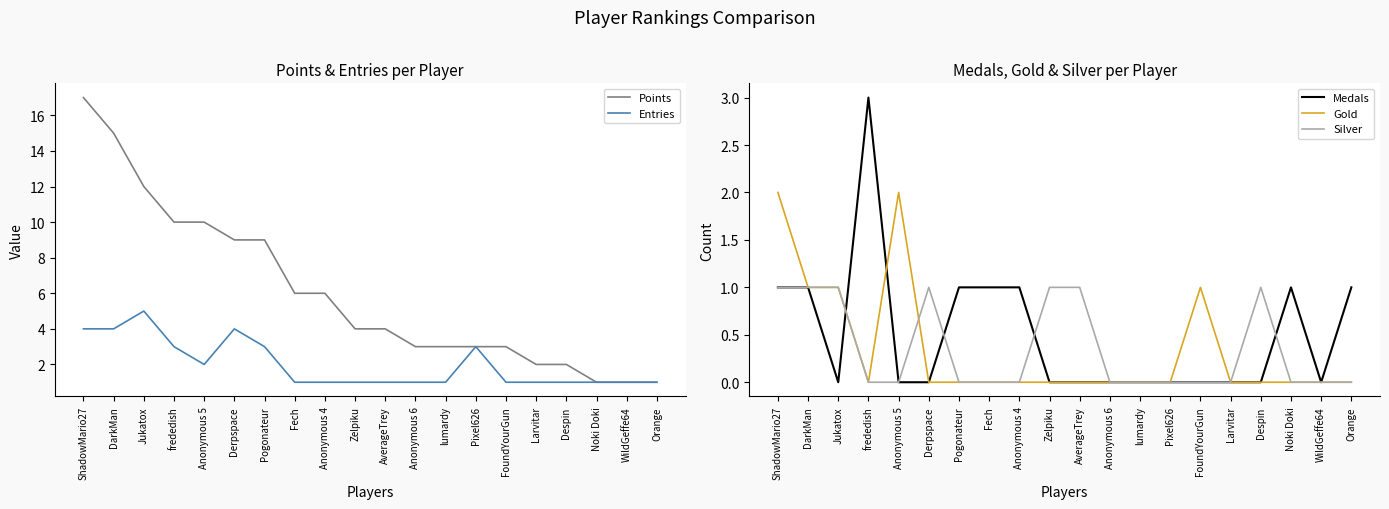

What is the value of the Gold point at the 15th from the left?

1